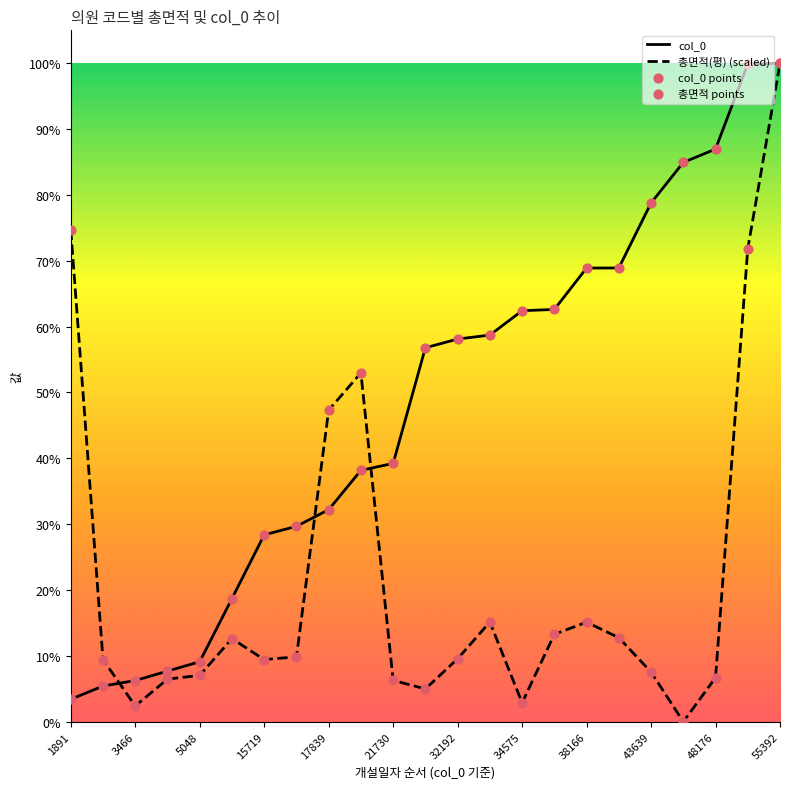

Is this an area chart (filled region under the line)?

No